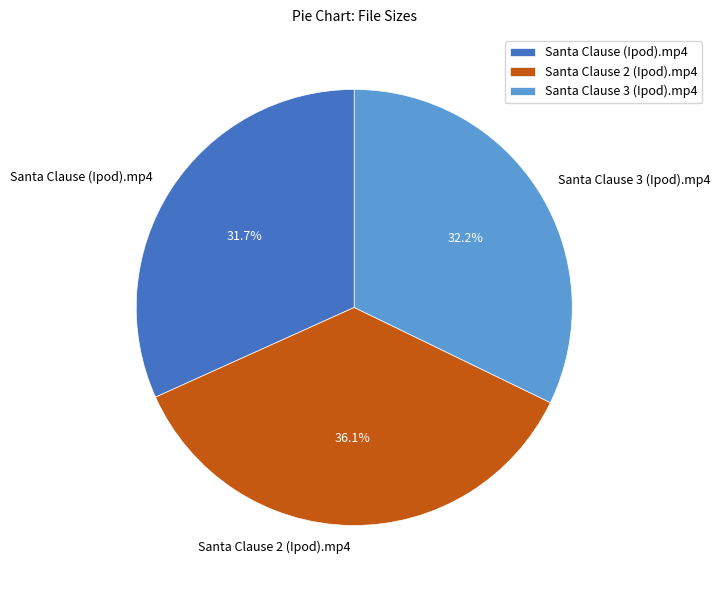

Which has a higher value, Santa Clause 3 (Ipod).mp4 or Santa Clause 2 (Ipod).mp4?

Santa Clause 2 (Ipod).mp4